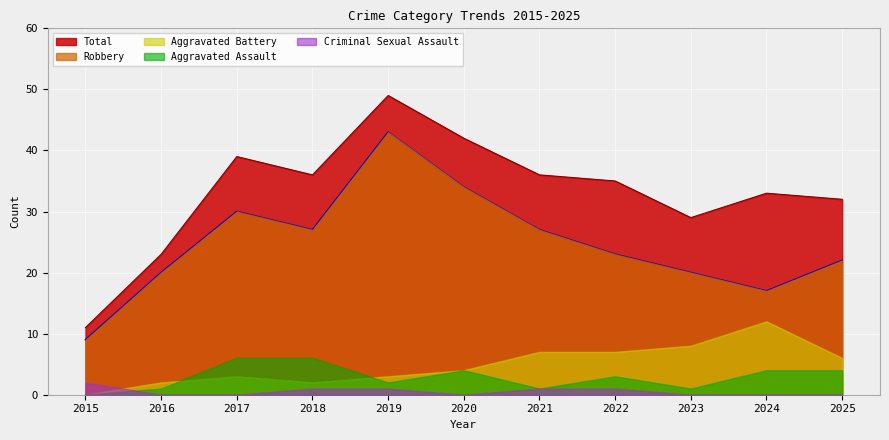

What is the difference between the Aggravated Assault values at 2018 and 2021?

5